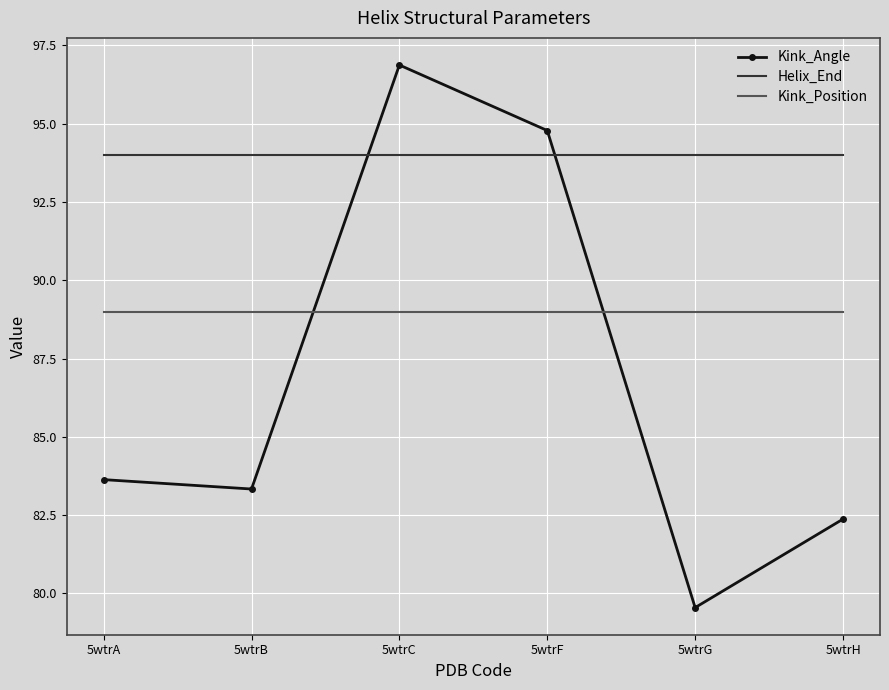

At which category does the chart reach its minimum across all series?

5wtrG